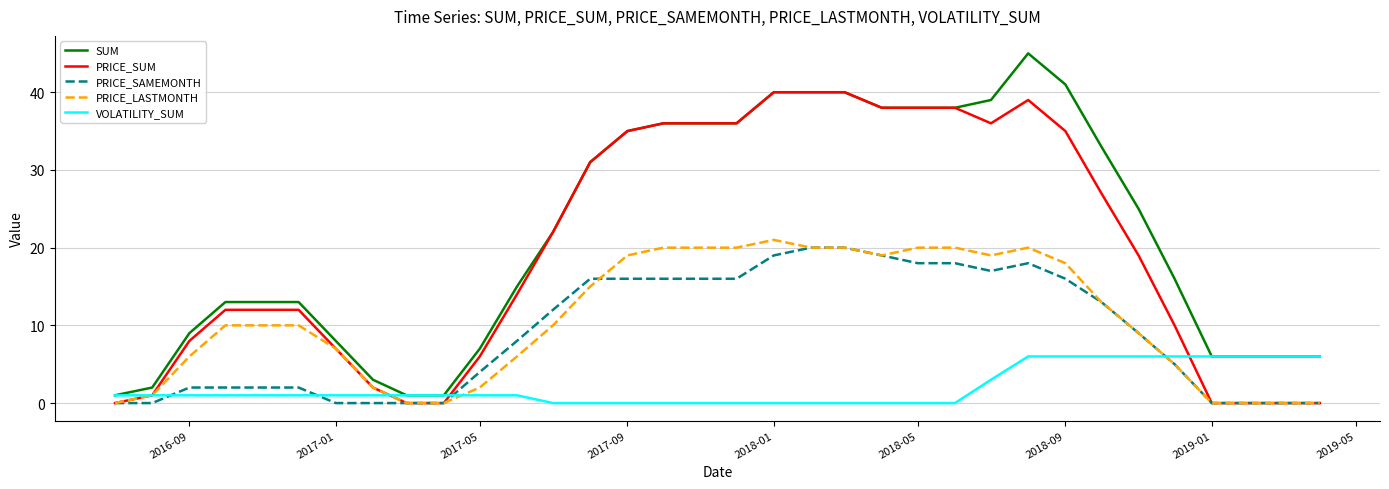

Rank the series by their maximum value, from highest to lowest.

SUM, PRICE_SUM, PRICE_LASTMONTH, PRICE_SAMEMONTH, VOLATILITY_SUM